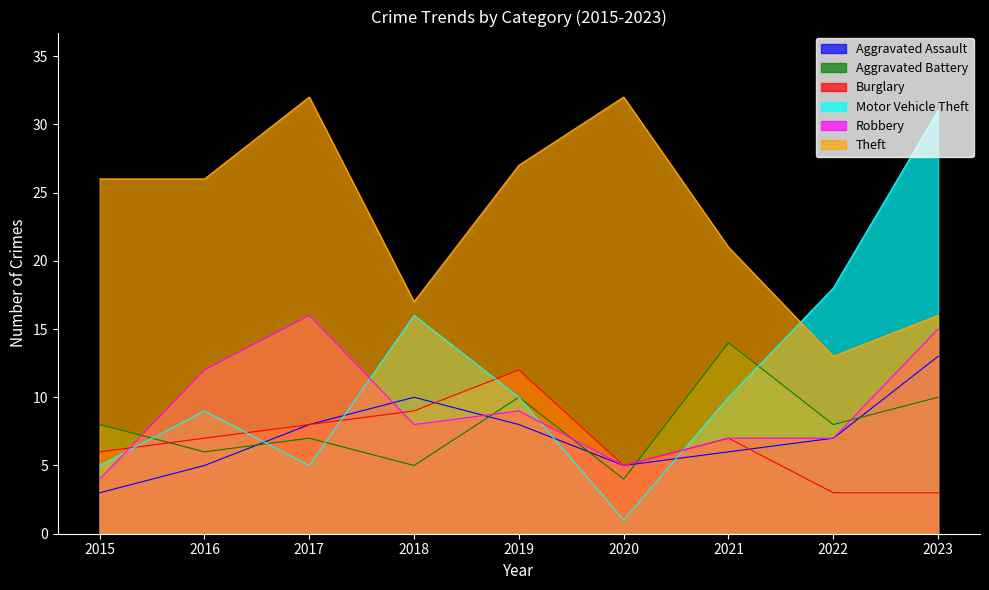

Reading right to left, what are all the values shown in this chart?

Aggravated Assault: 2023=13	2022=7	2021=6	2020=5	2019=8	2018=10	2017=8	2016=5	2015=3
Aggravated Battery: 2023=10	2022=8	2021=14	2020=4	2019=10	2018=5	2017=7	2016=6	2015=8
Burglary: 2023=3	2022=3	2021=7	2020=5	2019=12	2018=9	2017=8	2016=7	2015=6
Motor Vehicle Theft: 2023=31	2022=18	2021=10	2020=1	2019=10	2018=16	2017=5	2016=9	2015=5
Robbery: 2023=15	2022=7	2021=7	2020=5	2019=9	2018=8	2017=16	2016=12	2015=4
Theft: 2023=16	2022=13	2021=21	2020=32	2019=27	2018=17	2017=32	2016=26	2015=26